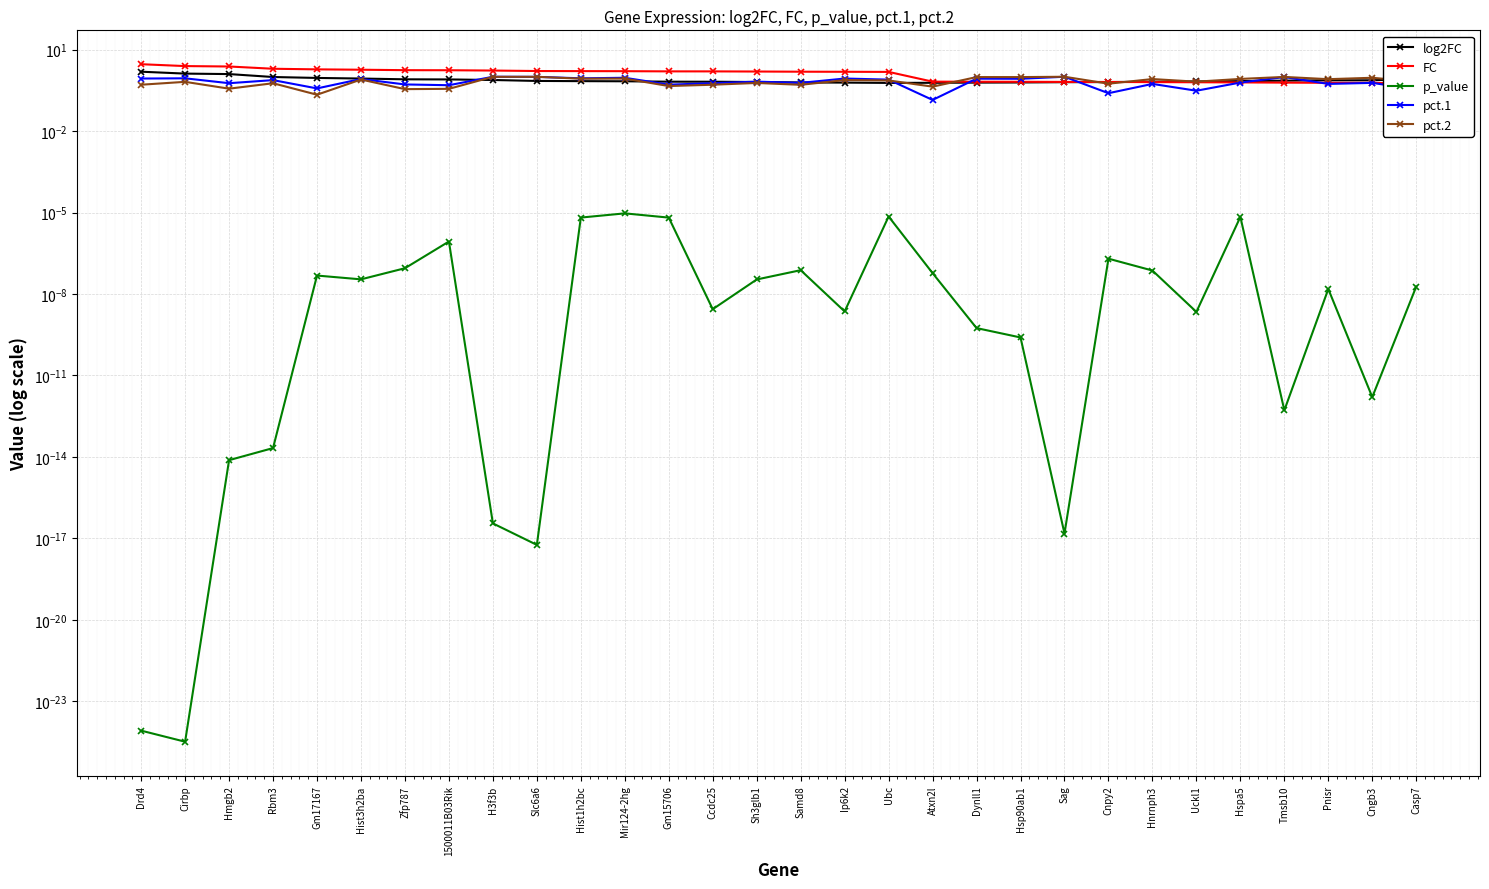

True or false: pct.1 has a value of 0.8 at 1500011B03Rik.

False